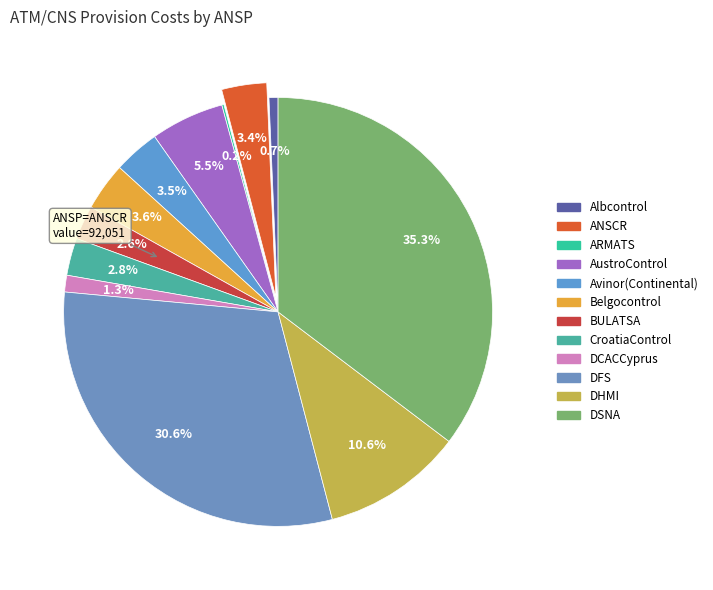

Rank the categories by value from lowest to highest.

ARMATS, Albcontrol, DCACCyprus, BULATSA, CroatiaControl, ANSCR, Avinor(Continental), Belgocontrol, AustroControl, DHMI, DFS, DSNA